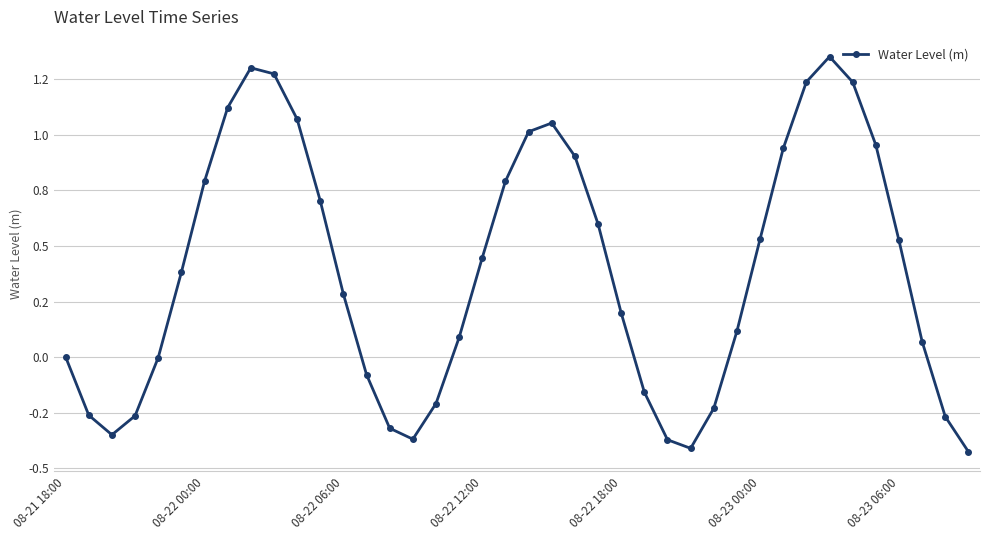

List the labels in order of value, largest first.

33, 8, 9, 32, 34, 7, 10, 21, 20, 35, 31, 22, 19, 08-23 06:00, 11, 23, 30, 36, 18, 08-23 00:00, 12, 24, 29, 17, 37, 08-21 18:00, 08-22 18:00, 13, 25, 16, 28, 08-22 00:00, 08-22 12:00, 38, 14, 08-22 06:00, 15, 26, 27, 39